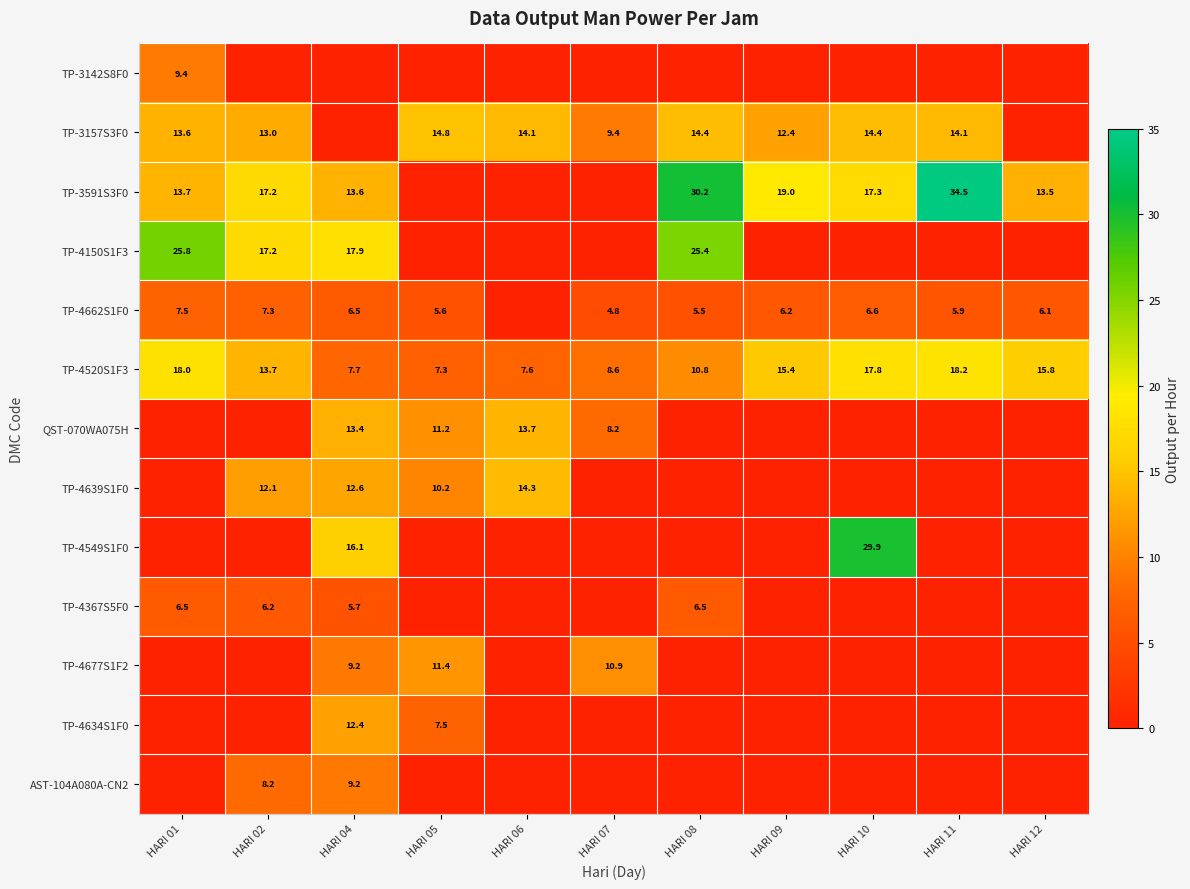

What is the total value across all series at HARI 06?

49.7